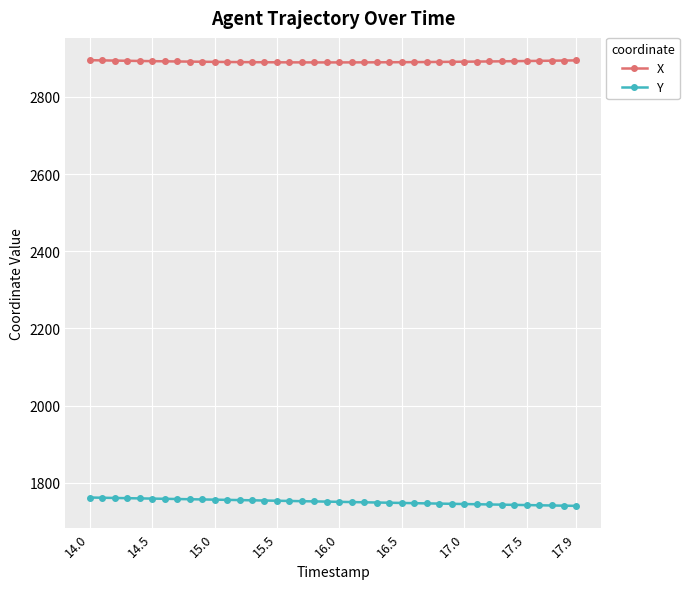

True or false: X and Y intersect in this chart.

False